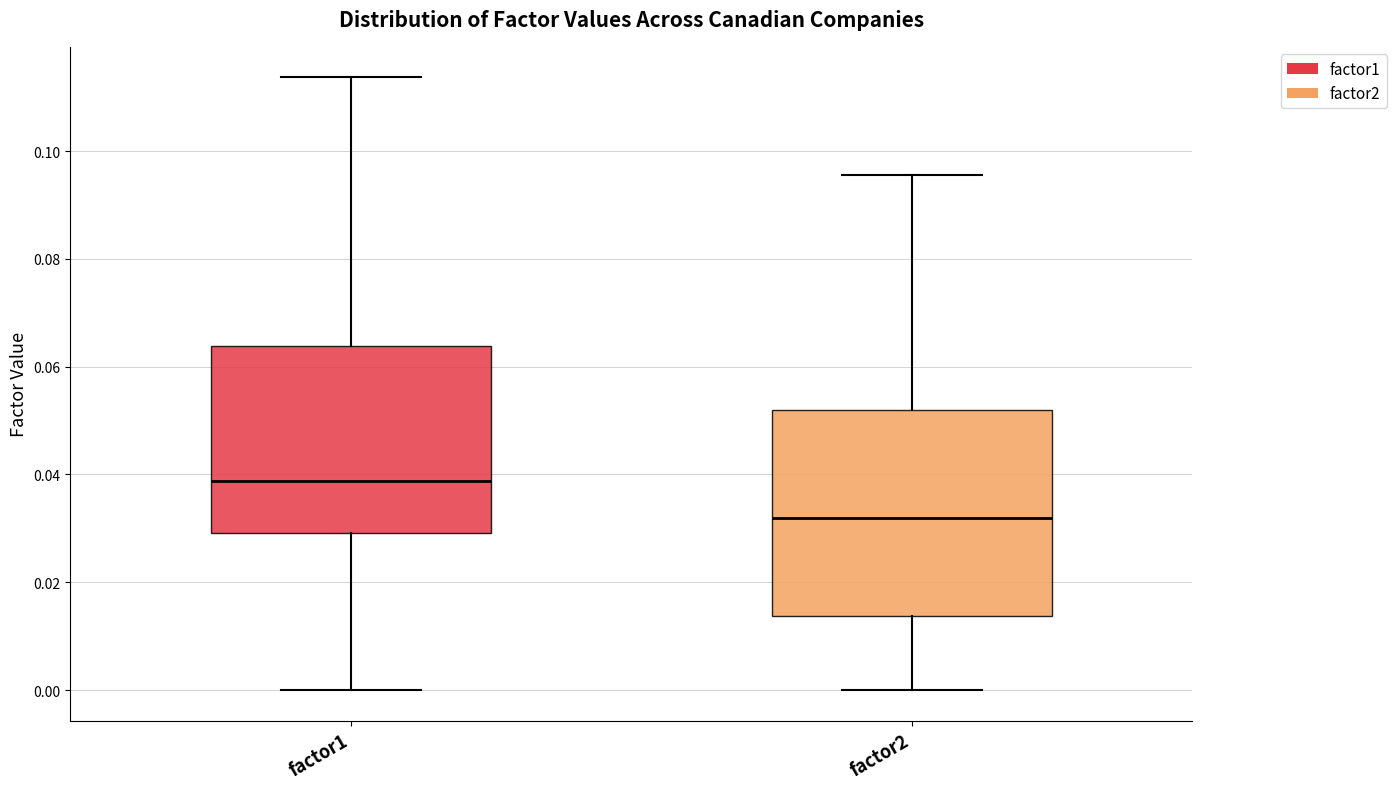

Which box's median line is the lowest?

factor2